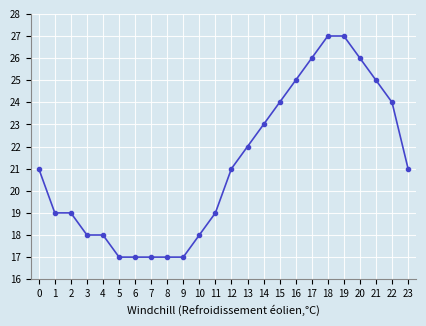

Between 19 and 15, which is larger?

19